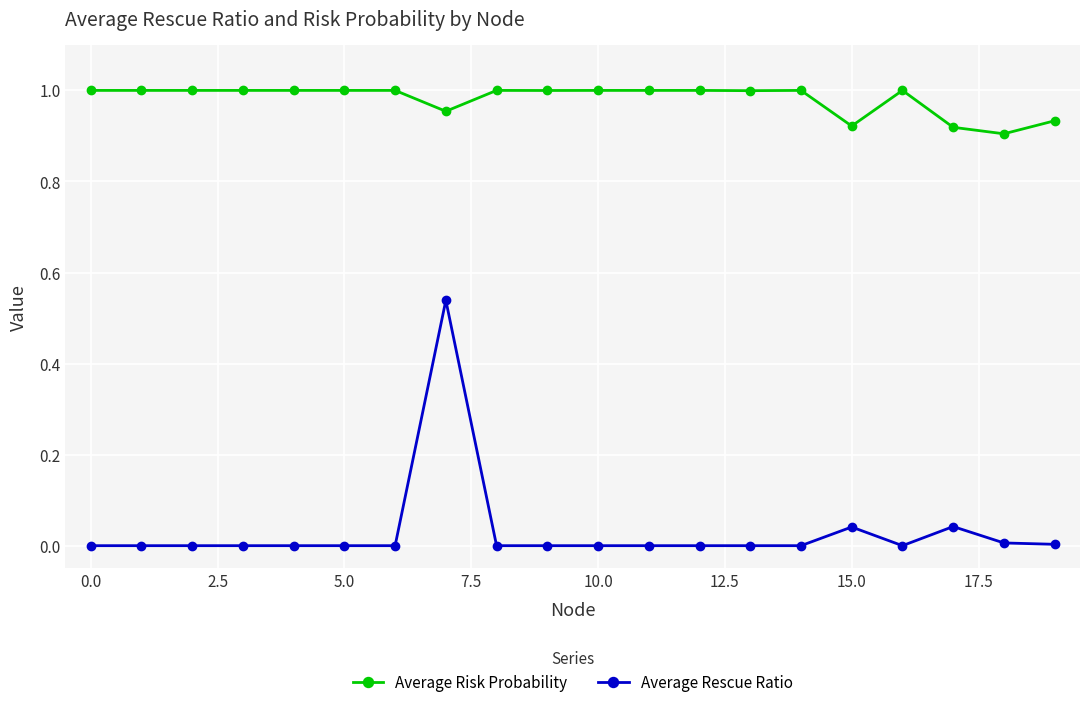

True or false: Average Rescue Ratio and Average Risk Probability cross at least once.

False